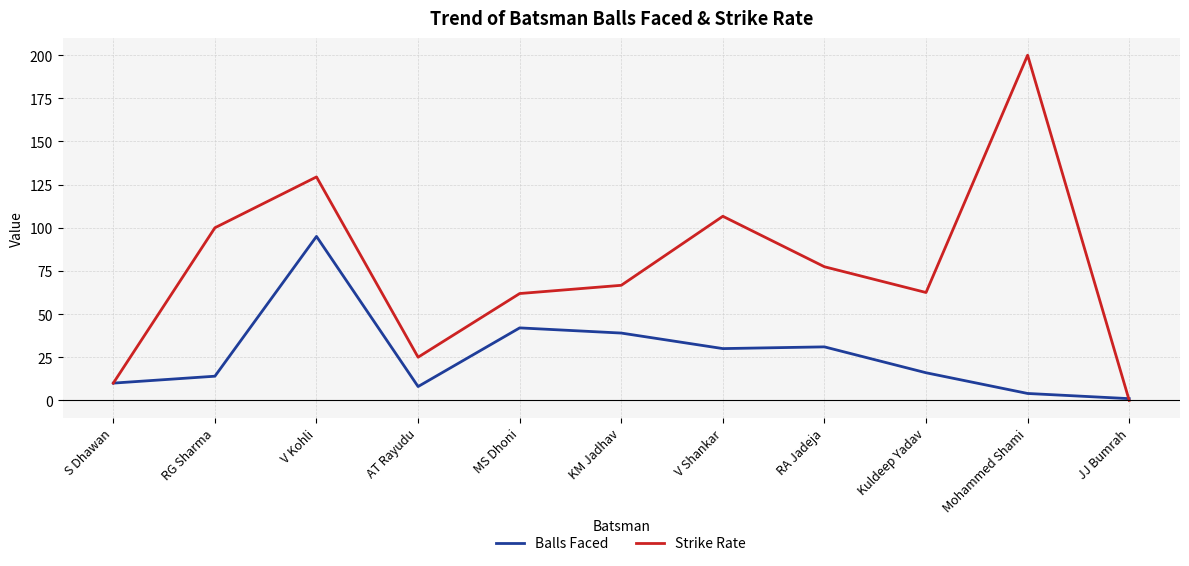

The Strike Rate series shows 97.6 at Kuldeep Yadav. True or false?

False